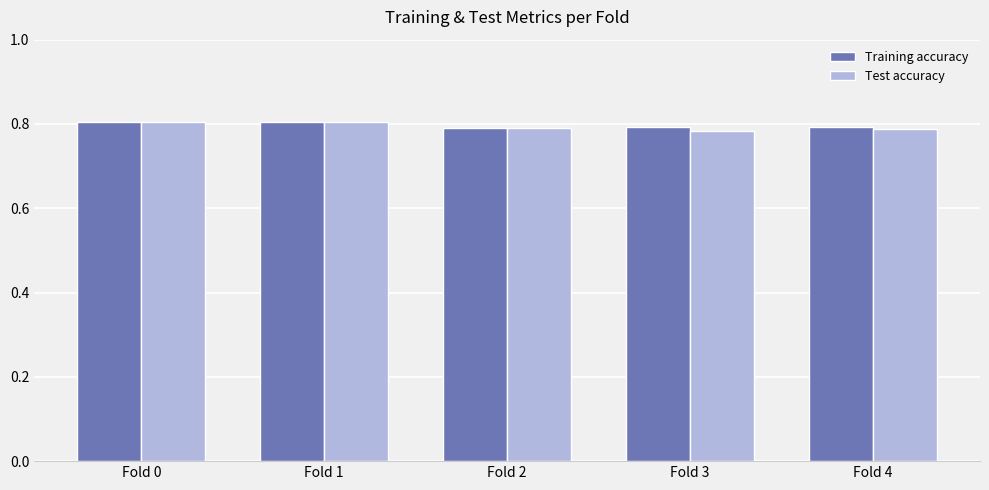

The Test accuracy series shows 0.8 at Fold 2. True or false?

True